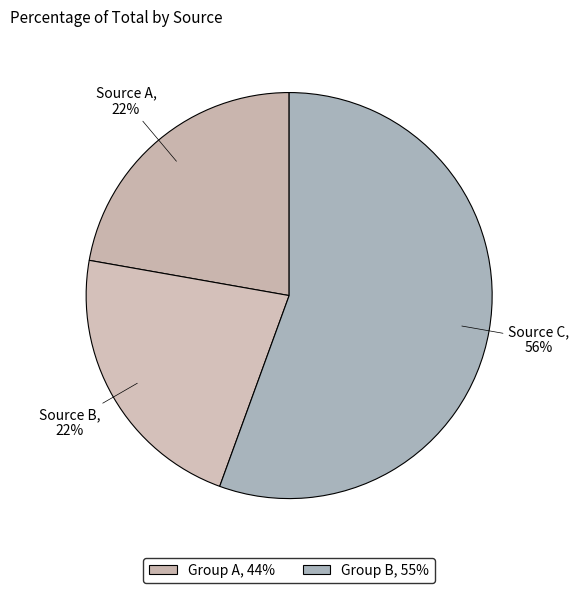

Does any single category account for the majority?

Yes